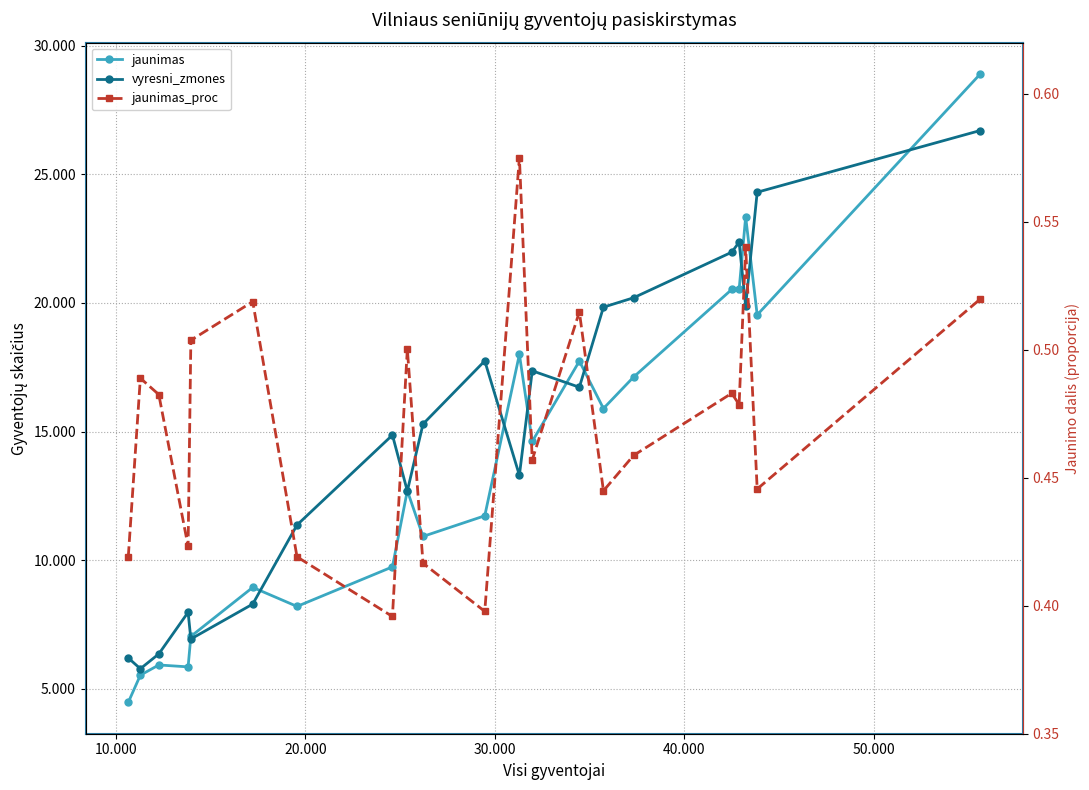

List the series in order of their peak value, highest first.

jaunimas, vyresni_zmones, jaunimas_proc